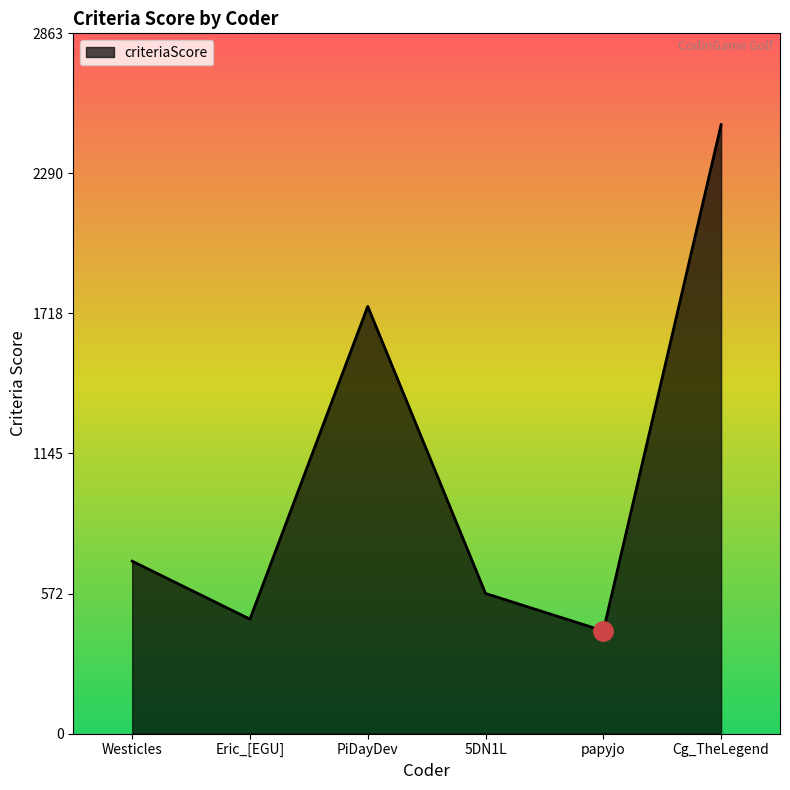

How many distinct data groups are displayed?

1